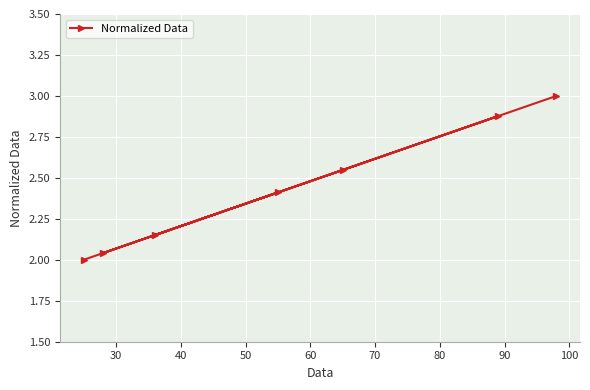

What is the value of the 7th point from the left?

3.0